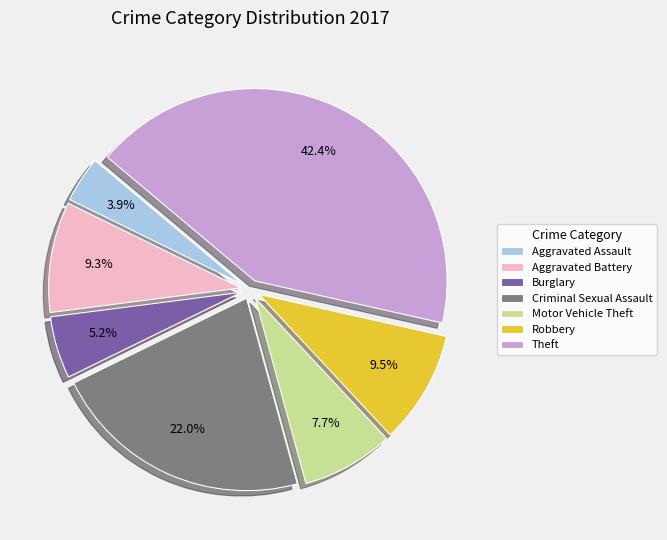

Does any single category account for the majority?

No